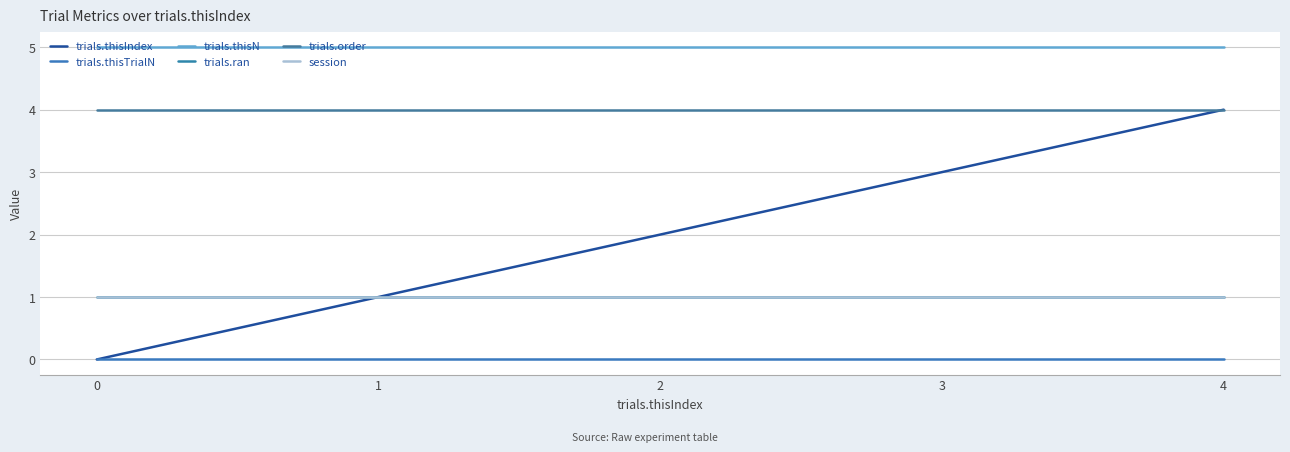

The value of trials.ran at 2 is 1. True or false?

True